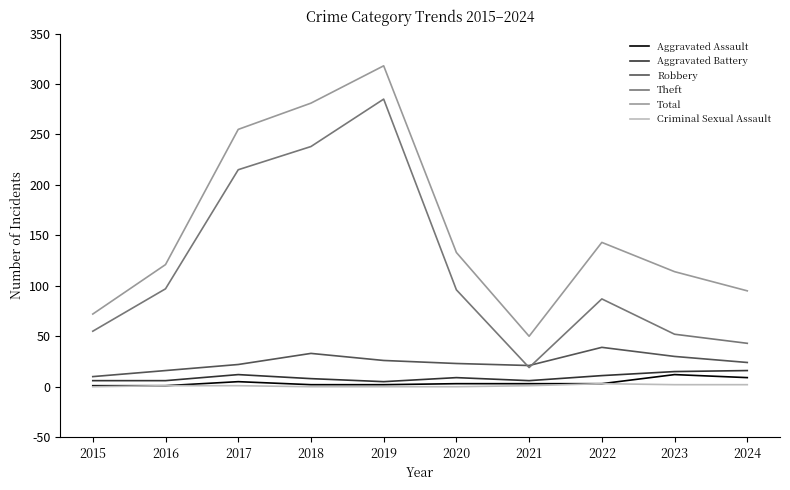

True or false: Aggravated Assault and Theft intersect in this chart.

False